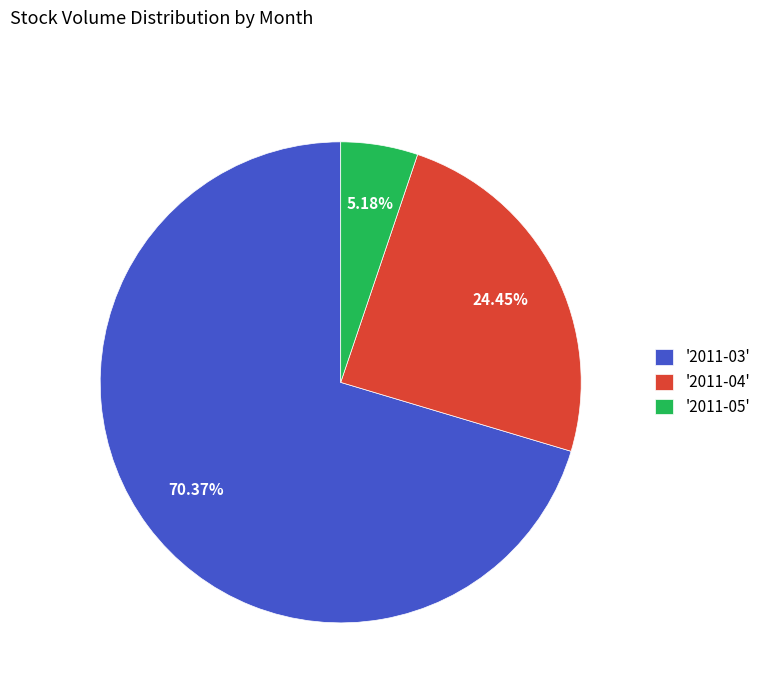

Is there a majority slice in this chart?

Yes